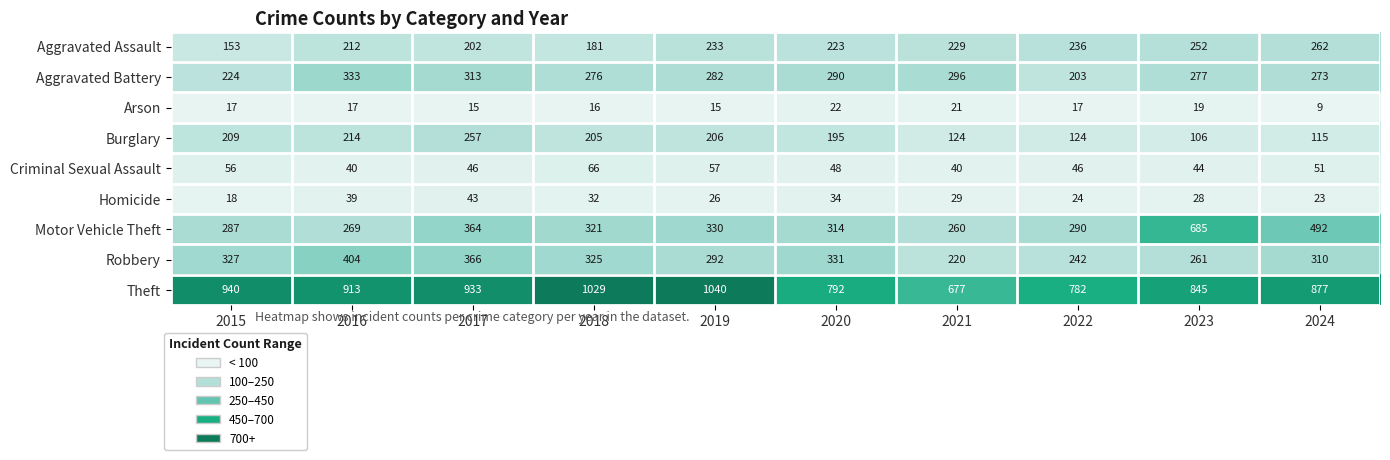

Is it true that Aggravated Assault equals 153 at 2015?

True